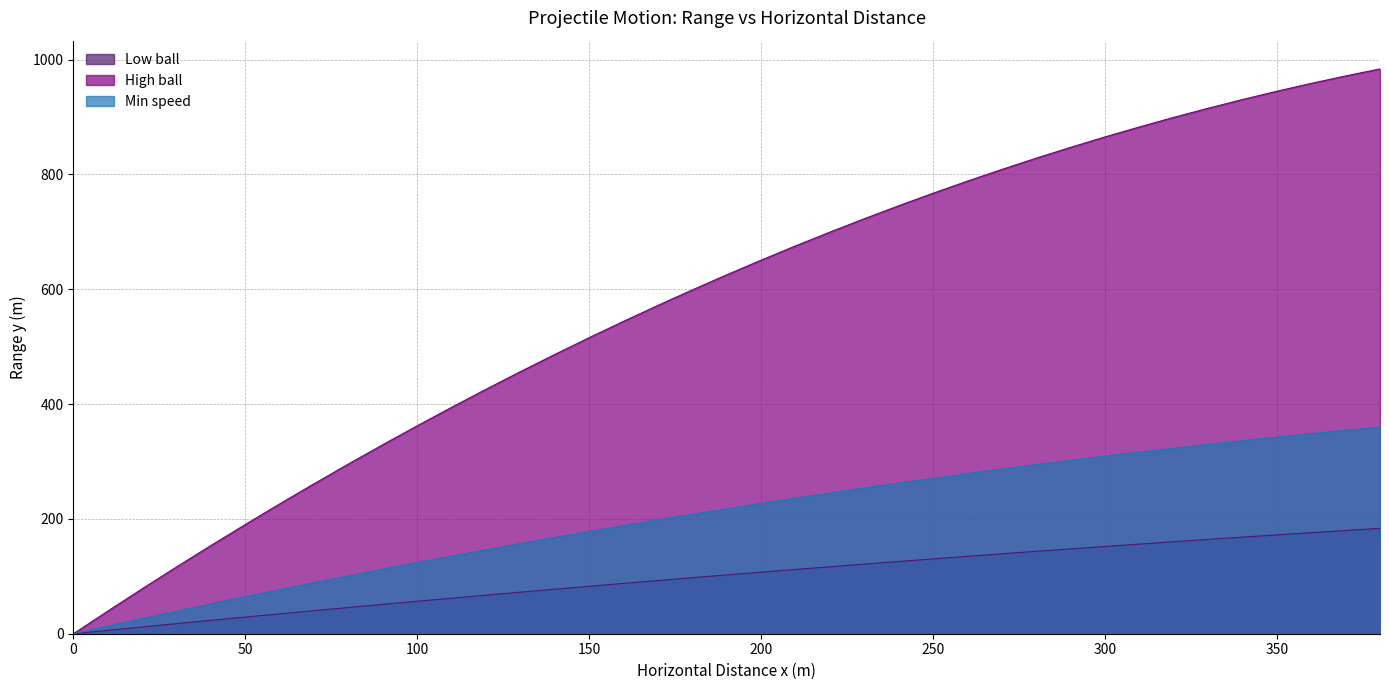

Is the value of Min speed at 20 greater than the value of Low ball at 170?

No